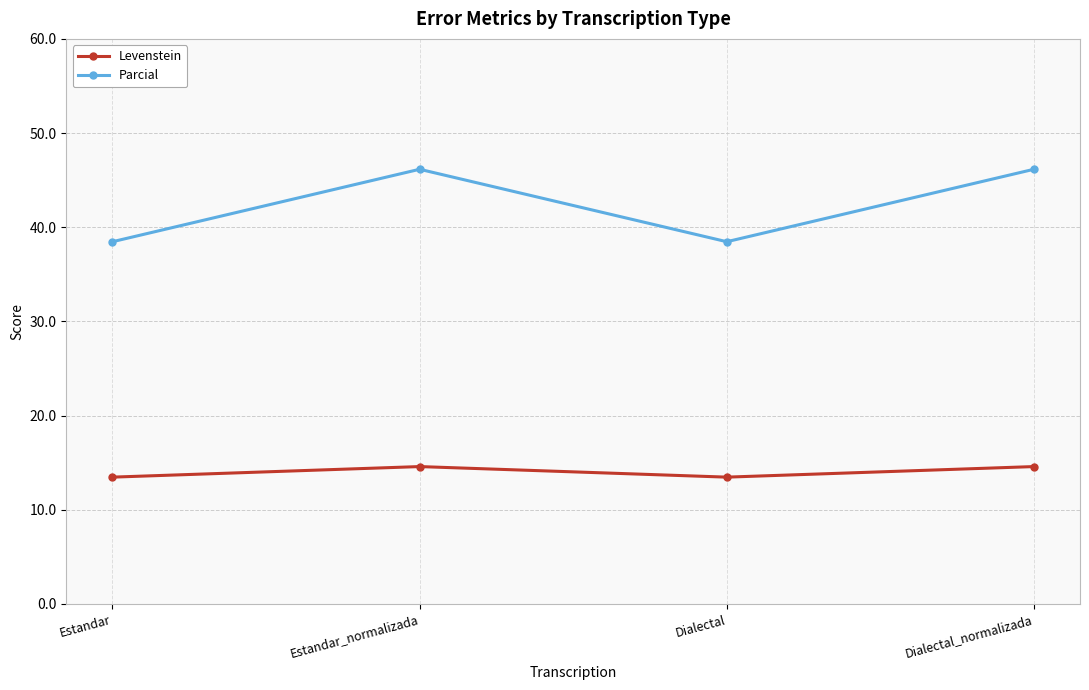

What is the maximum value shown in the chart?

46.2